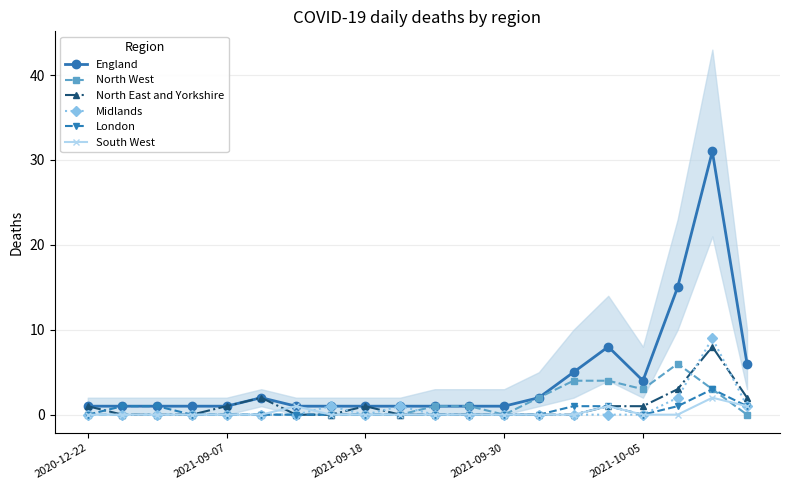

The South West series shows 0 at 2021-09-30. True or false?

True